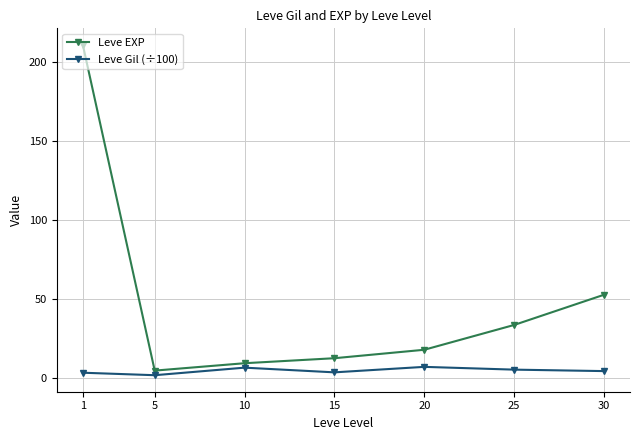

Count the number of data series in this chart.

2